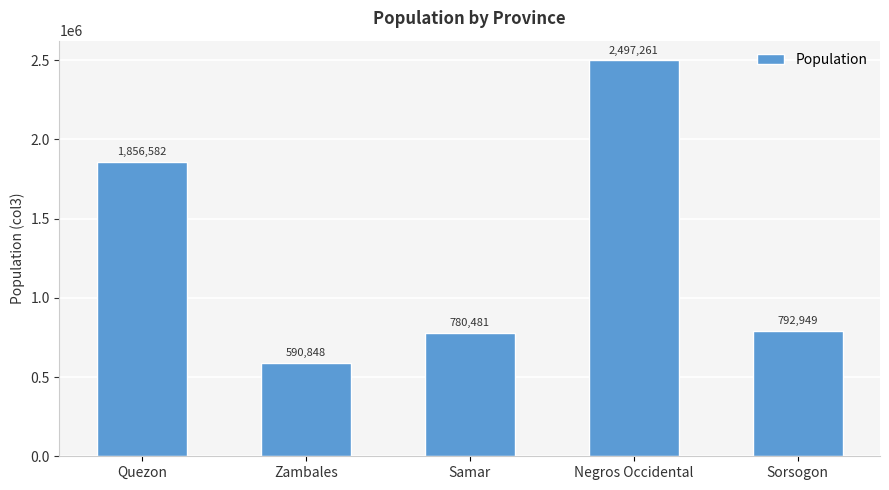

What is the difference between the second highest and second lowest values?

1076101